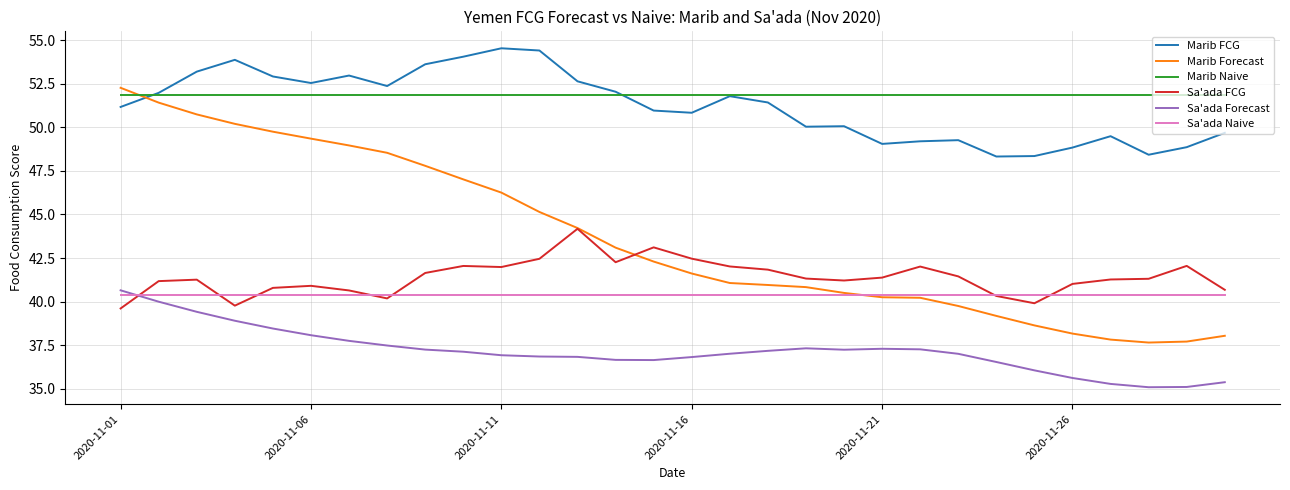

What is the smallest value displayed?

35.1